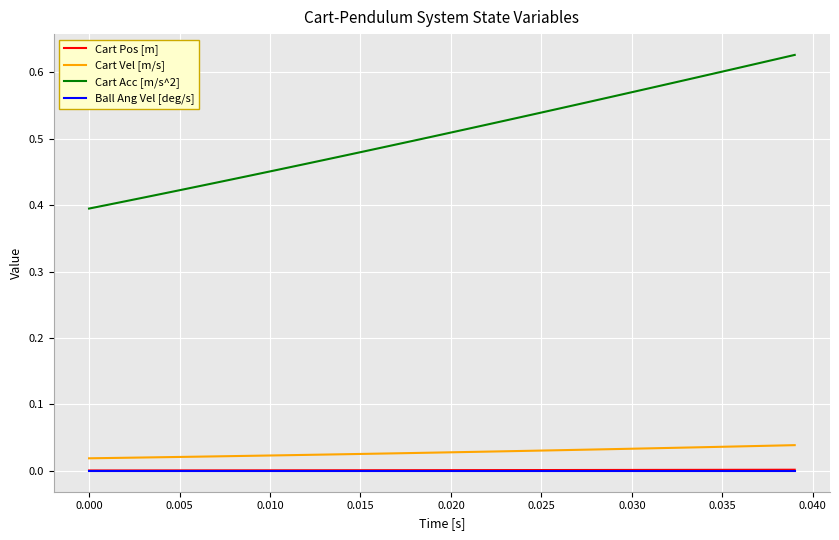

True or false: Cart Pos [m] and Cart Acc [m/s^2] cross at least once.

False